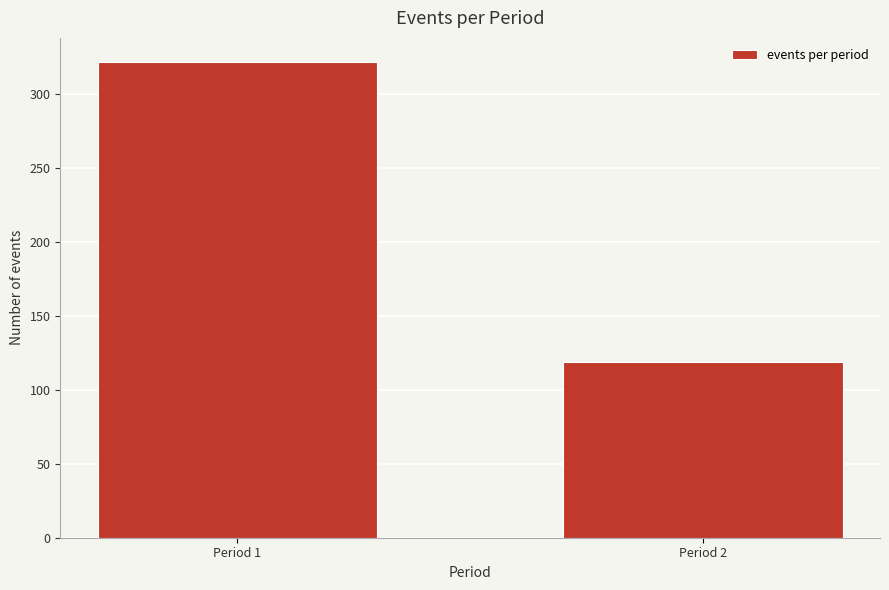

Reading left to right, extract all data points from this chart.

Period 1=322	Period 2=119